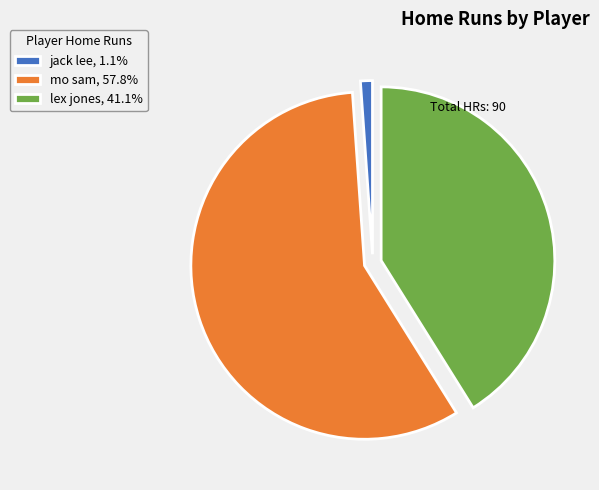

Which category has the biggest portion of the pie?

mo sam